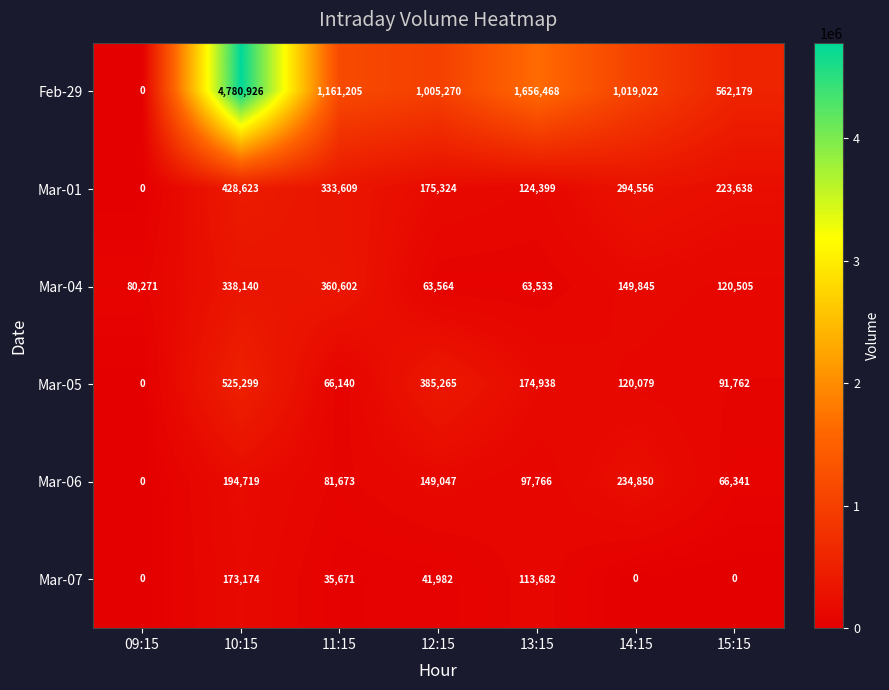

What is the total value across all series at 11:15?

2038900